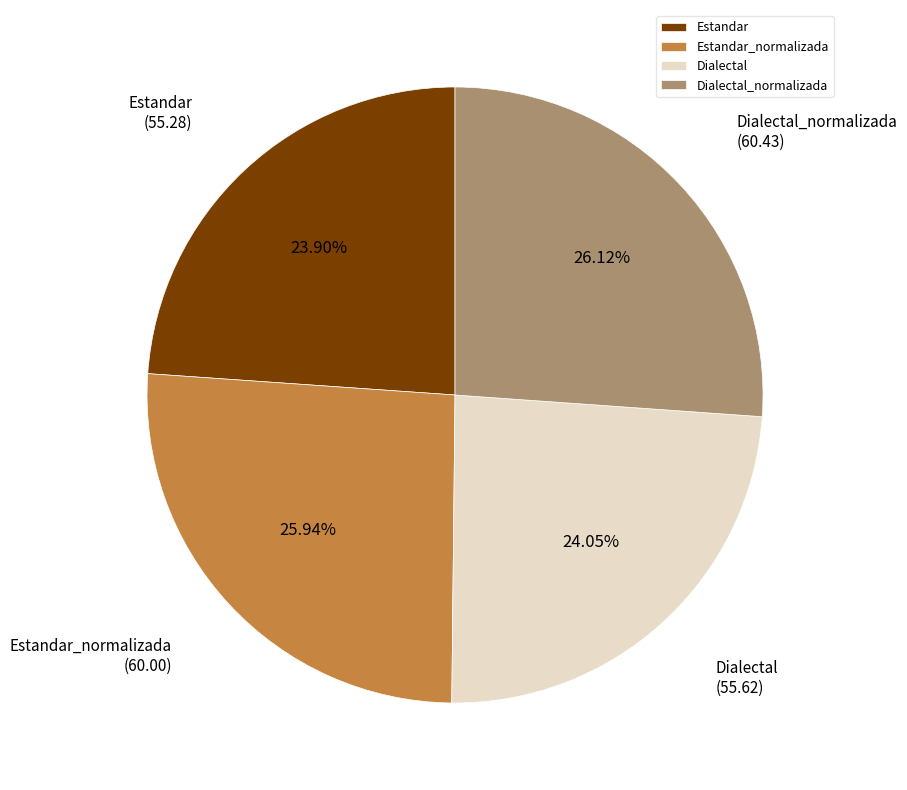

To the nearest percent, what is the difference between the Estandar_normalizada and Estandar slice percentages?

2%